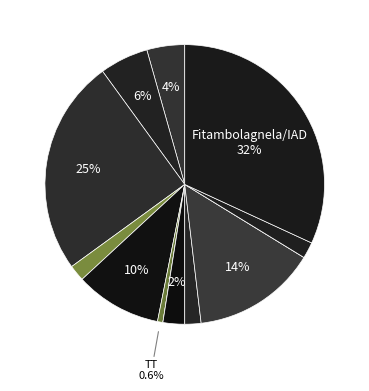

How many slices are in this pie chart?

13